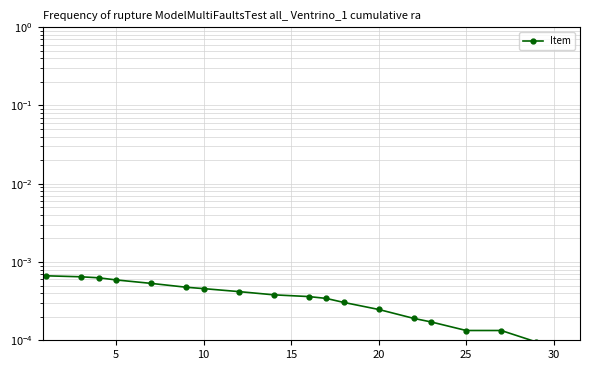

The chart shows a value of 0.0 at 5. True or false?

True